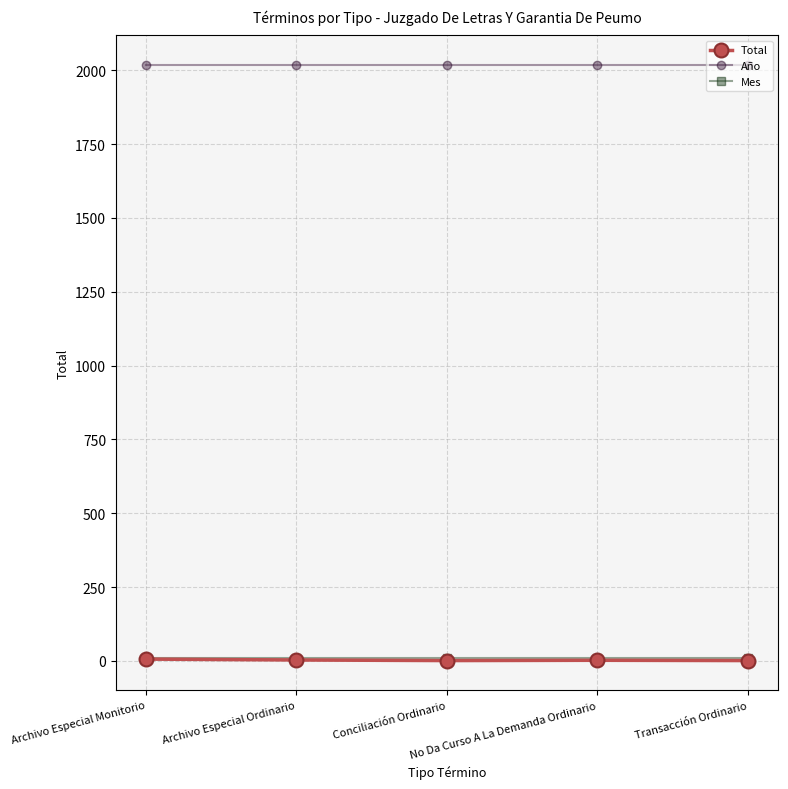

True or false: Año and Mes cross at least once.

False